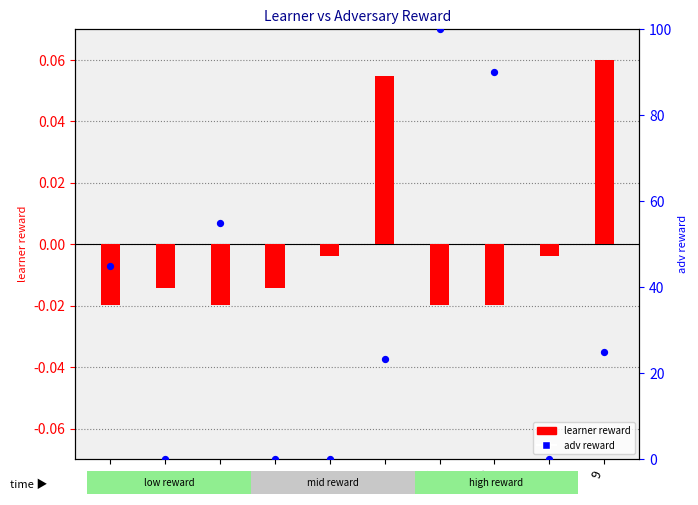

Which series contains the lowest Y value?

learner reward